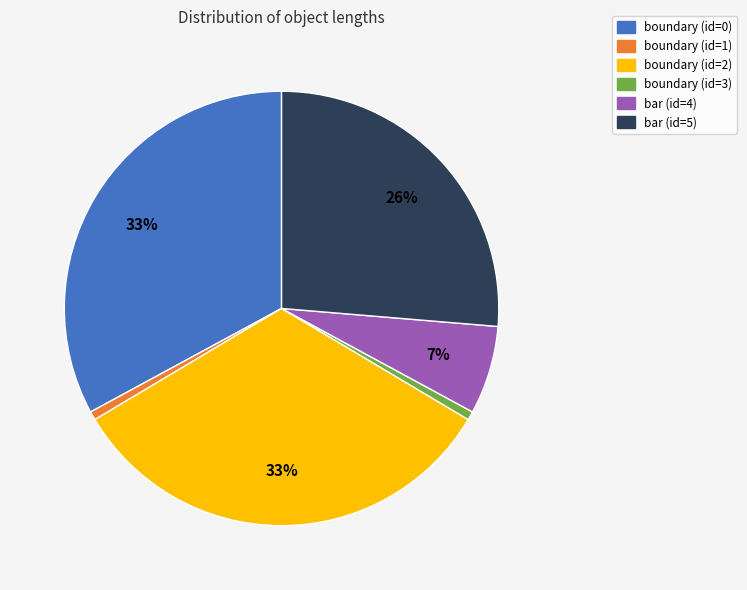

How many segments does this pie chart have?

6